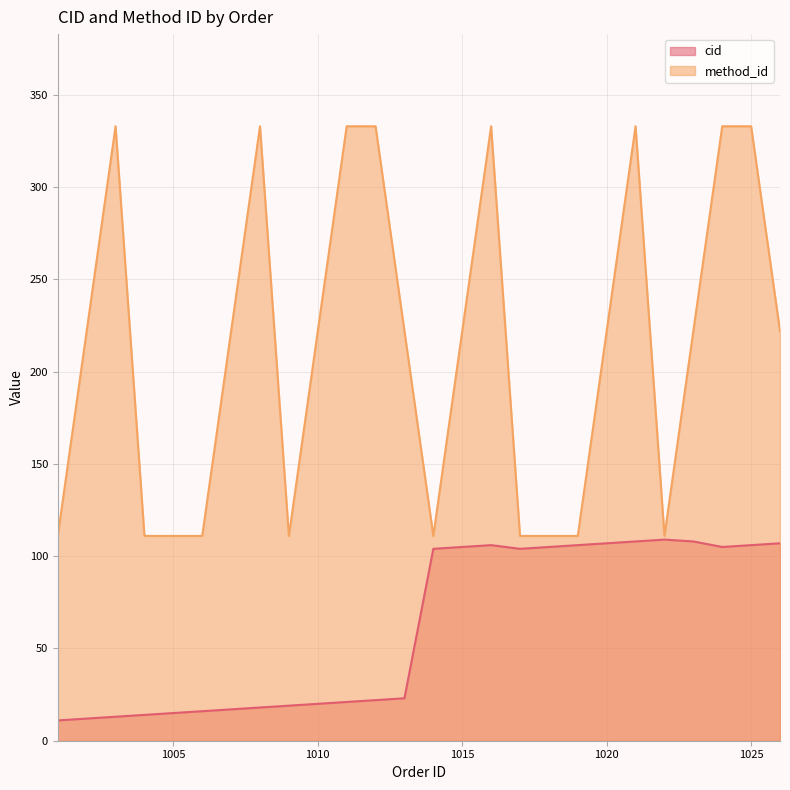

At which label does method_id first exceed 222?

1003